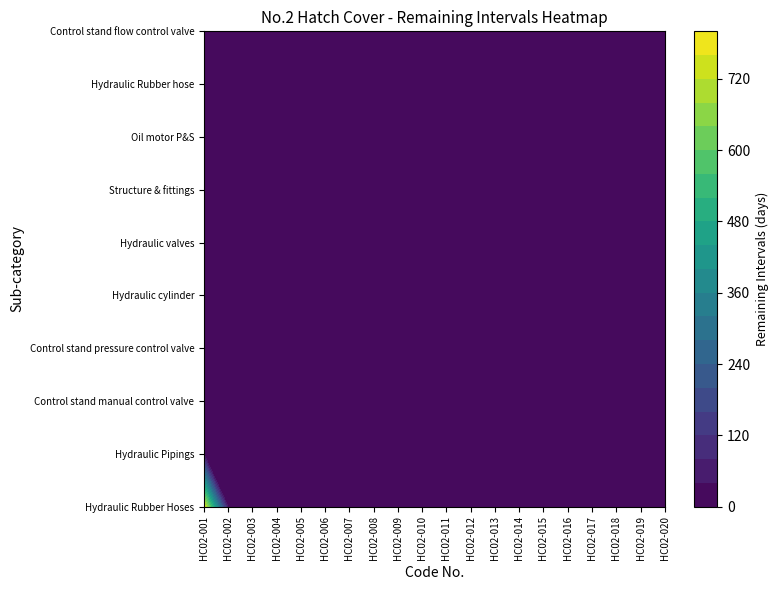

List the series in order of their peak value, highest first.

Hydraulic Rubber Hoses, Hydraulic Pipings, Control stand manual control valve, Control stand pressure control valve, Hydraulic cylinder, Hydraulic valves, Structure & fittings, Oil motor P&S, Hydraulic Rubber hose, Control stand flow control valve